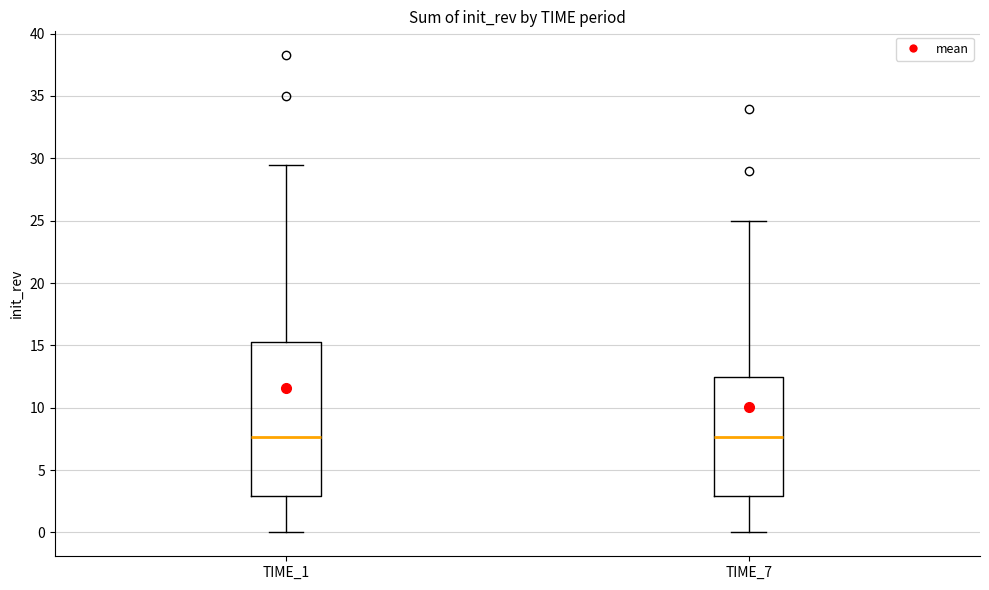

Where does the lower whisker of the box for TIME_7 end on the y-axis? The values are not printed on the chart, so give them approximately, as read against the axis.

0.0